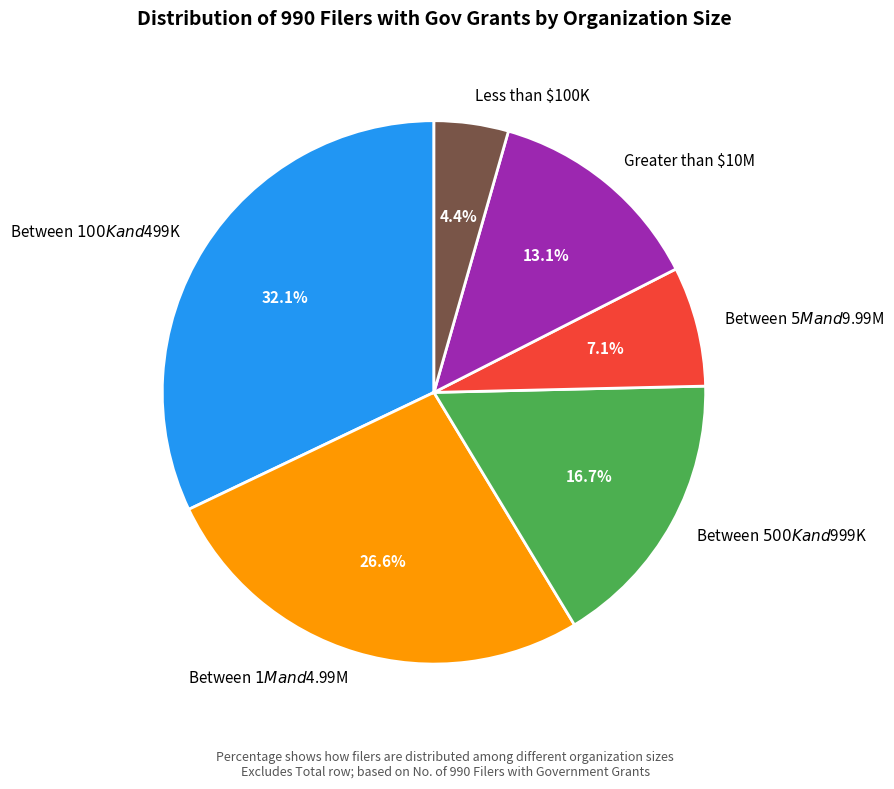

Is there a majority slice in this chart?

No